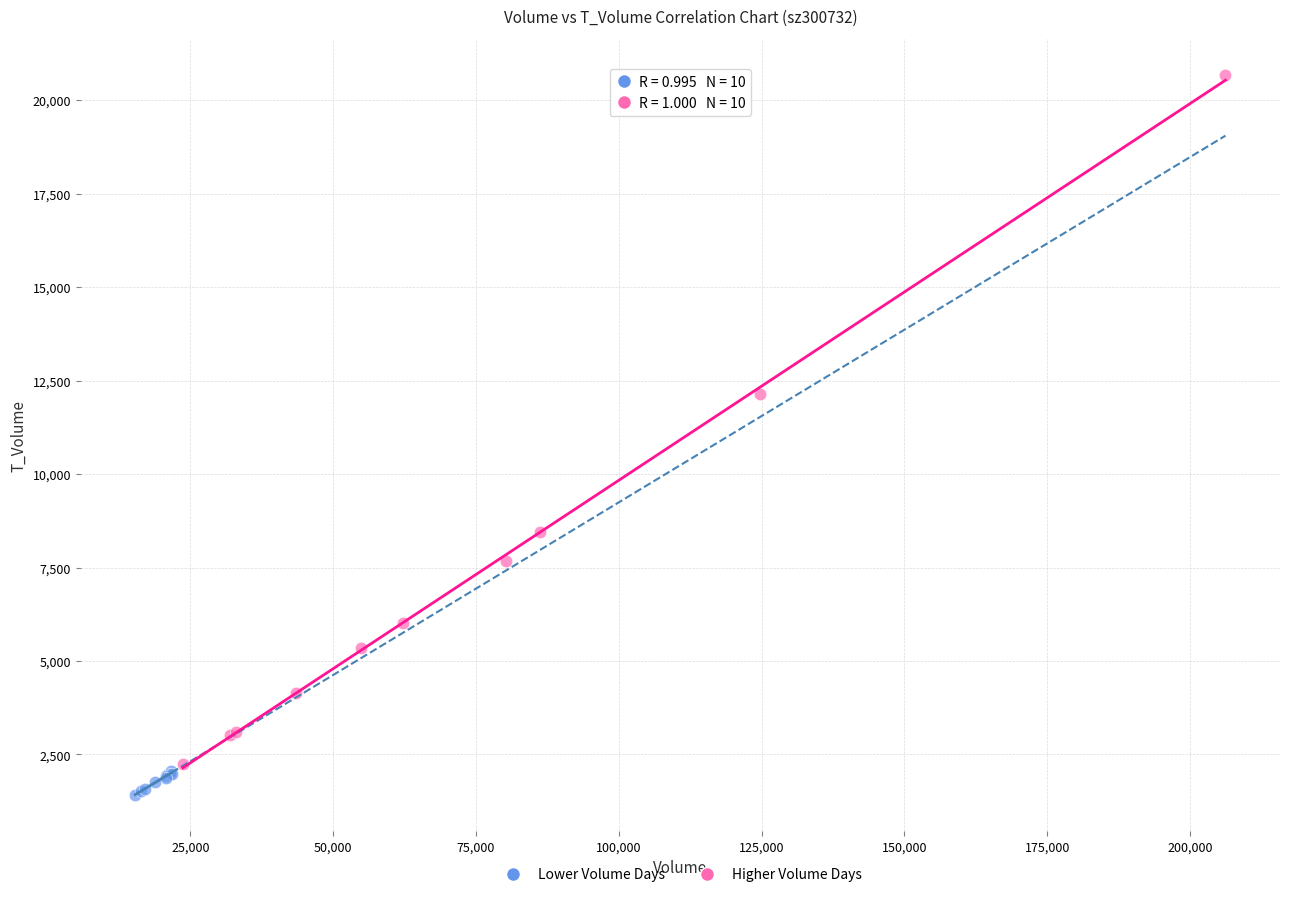

What are all the series names shown in the legend?

Lower Volume Days, Higher Volume Days